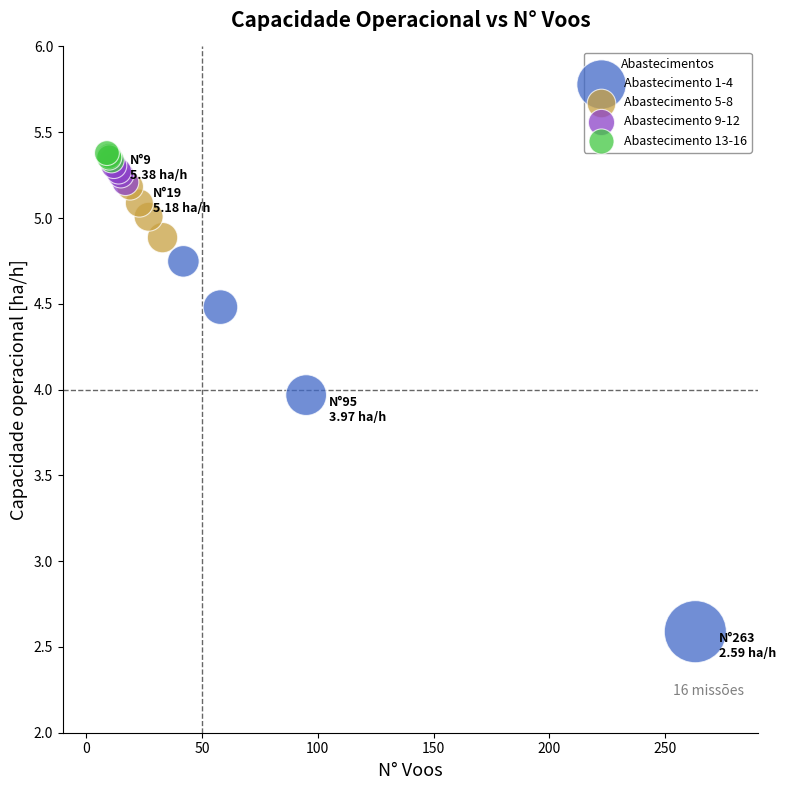

Which series contains the lowest Y value?

Abastecimento 1-4